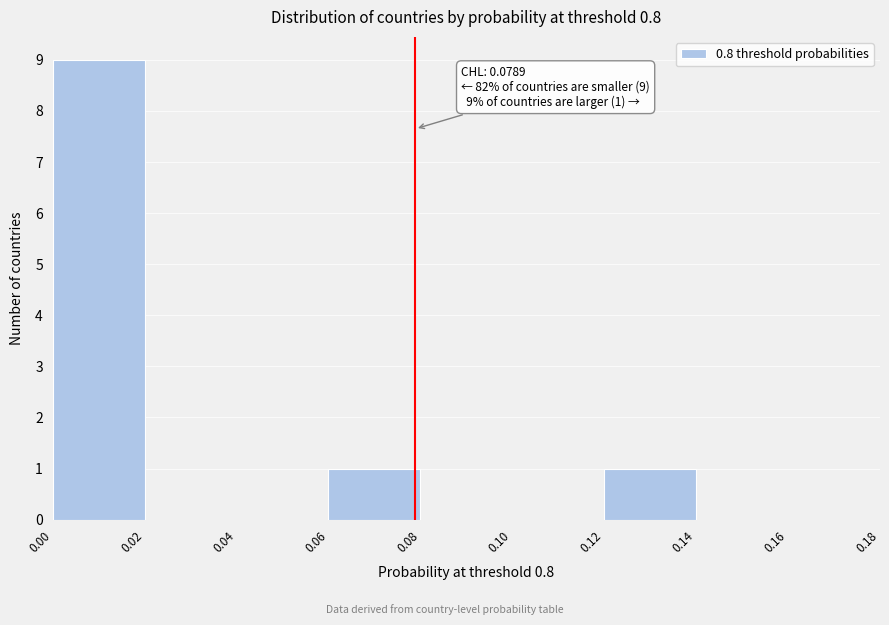

Over which range of the x-axis is the bar tallest?

0.00 to 0.02